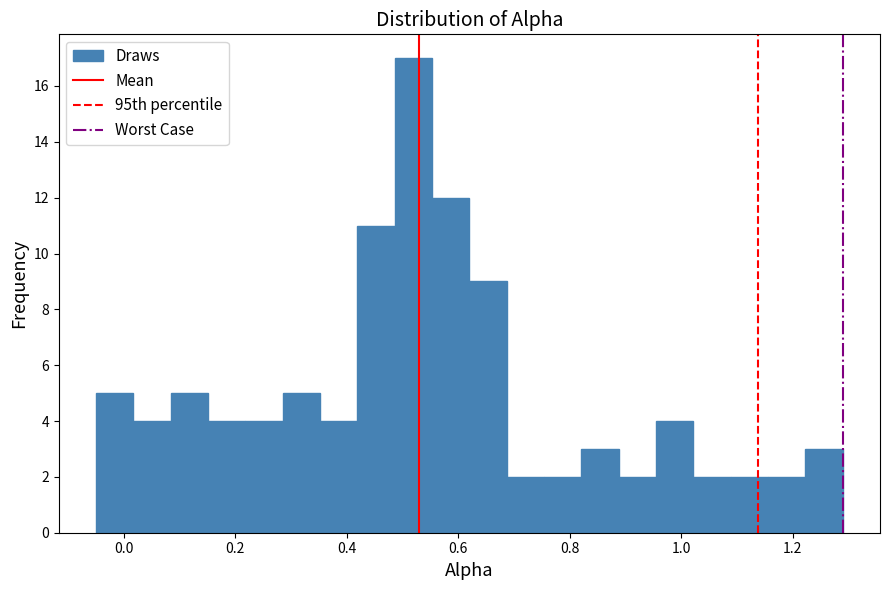

Around what value on the x-axis is the tallest bar? Give the approximate position of its centre, as read against the axis.

0.52